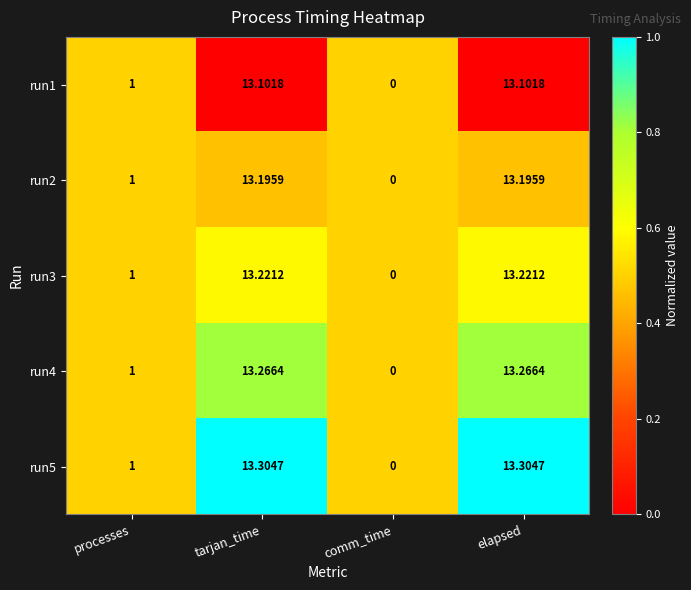

Is the value of run1 at comm_time greater than the value of run4 at processes?

No